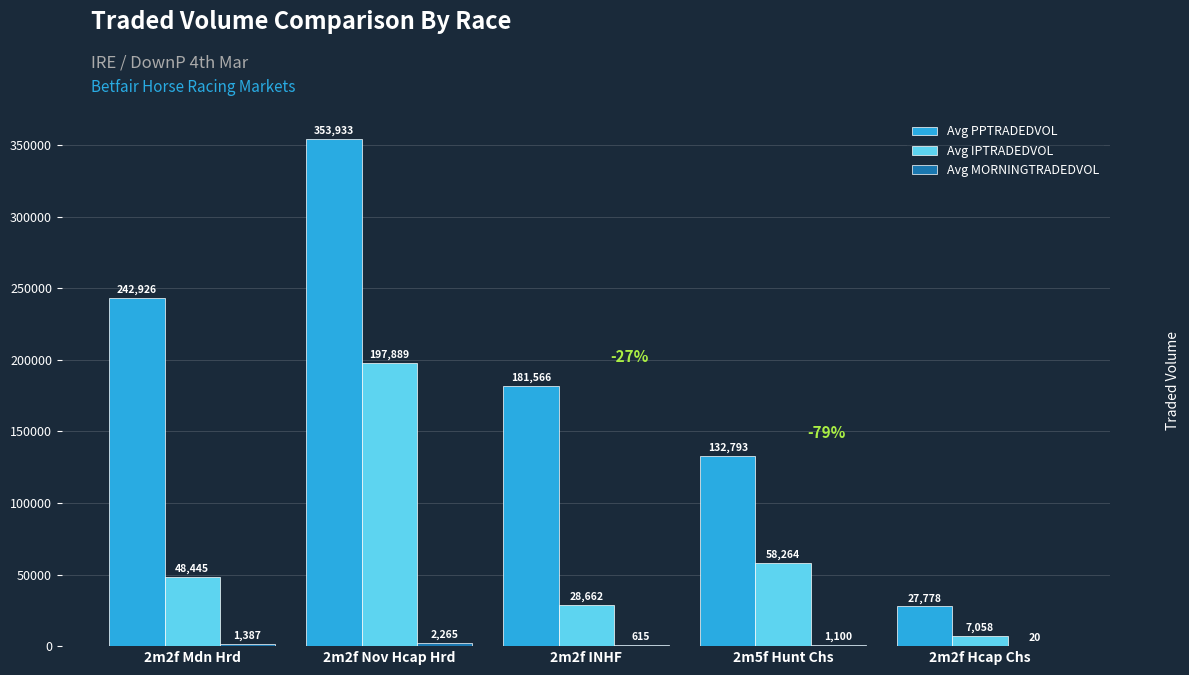

Which category has the highest value in the Avg PPTRADEDVOL series?

2m2f Nov Hcap Hrd